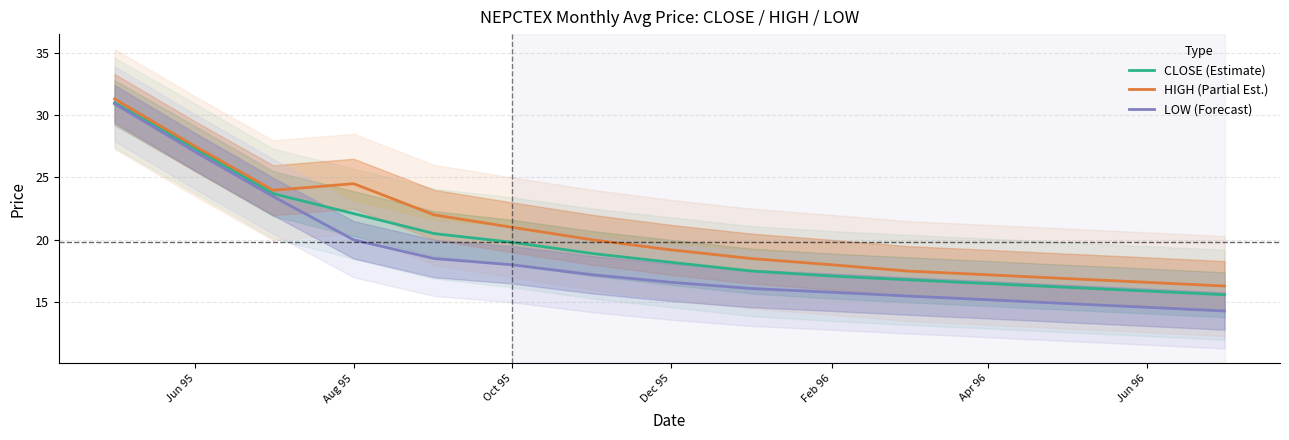

Is it true that CLOSE (Estimate) equals 27.3 at Jun 95?

True